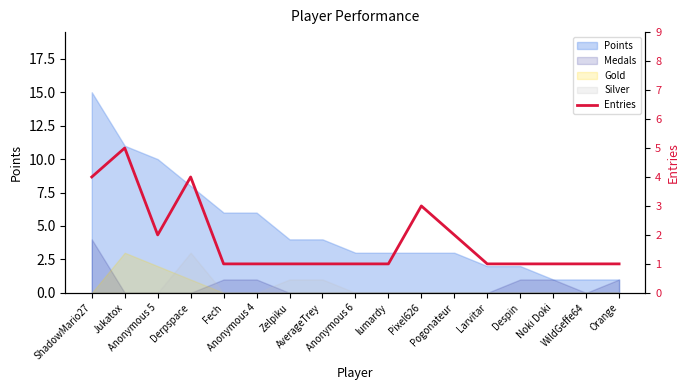

What is the ratio of the value at AverageTrey to the value at Zelpiku?

1.0